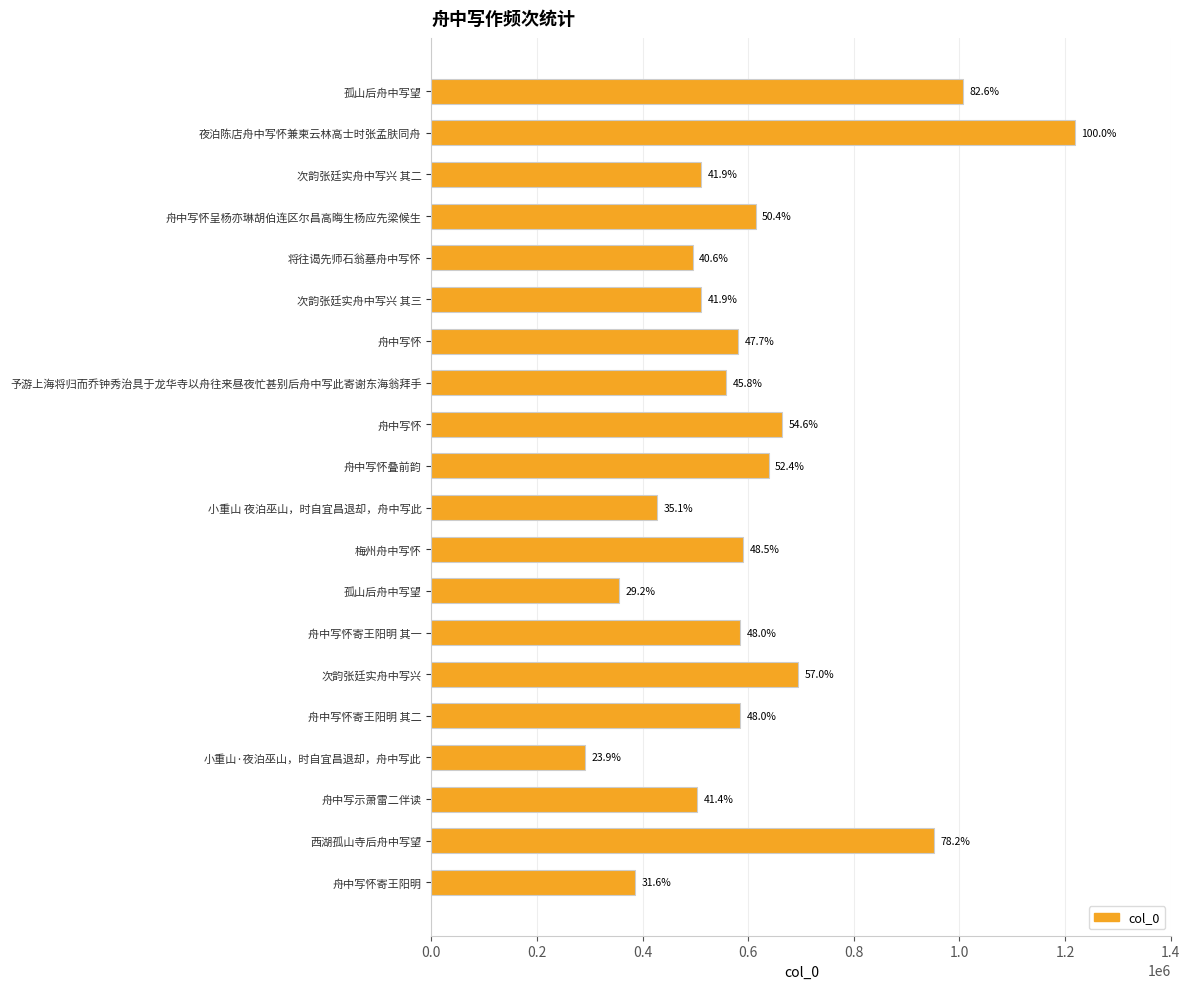

What is the average value?

608574